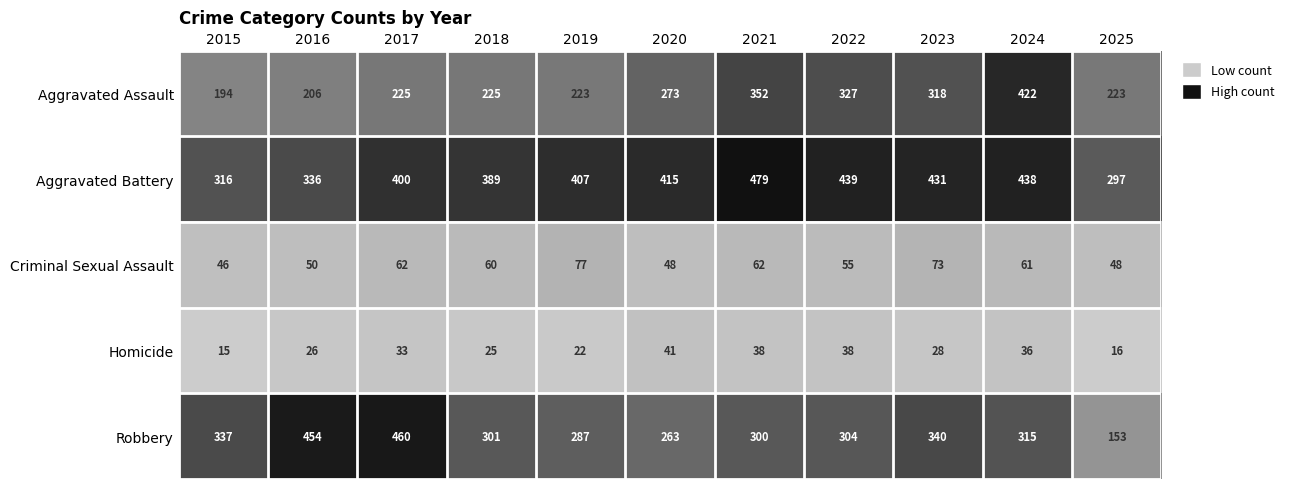

Rank the series at 2019 from highest to lowest value.

Aggravated Battery, Robbery, Aggravated Assault, Criminal Sexual Assault, Homicide